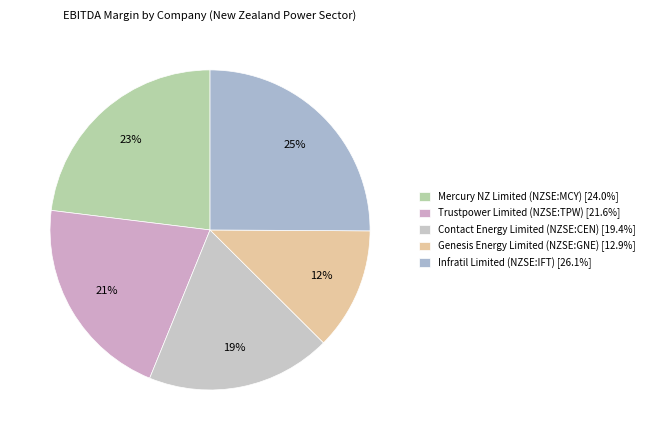

Rank the categories by value from highest to lowest.

Infratil Limited (NZSE:IFT), Mercury NZ Limited (NZSE:MCY), Trustpower Limited (NZSE:TPW), Contact Energy Limited (NZSE:CEN), Genesis Energy Limited (NZSE:GNE)